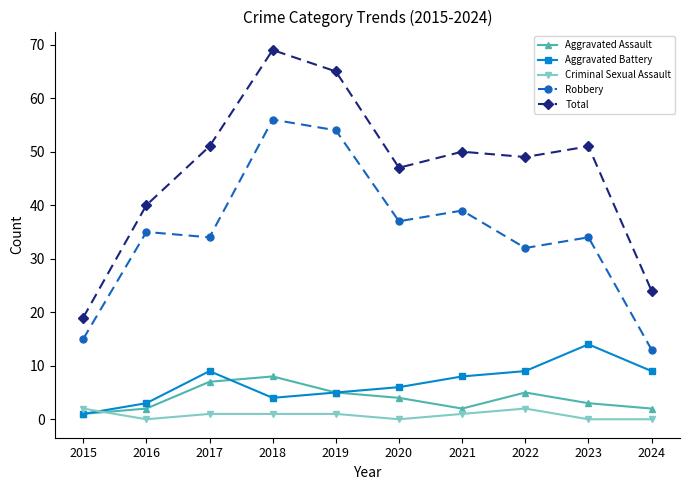

Reading left to right, what are all the values shown in this chart?

Aggravated Assault: 1	2	7	8	5	4	2	5	3	2
Aggravated Battery: 1	3	9	4	5	6	8	9	14	9
Criminal Sexual Assault: 2	0	1	1	1	0	1	2	0	0
Robbery: 15	35	34	56	54	37	39	32	34	13
Total: 19	40	51	69	65	47	50	49	51	24